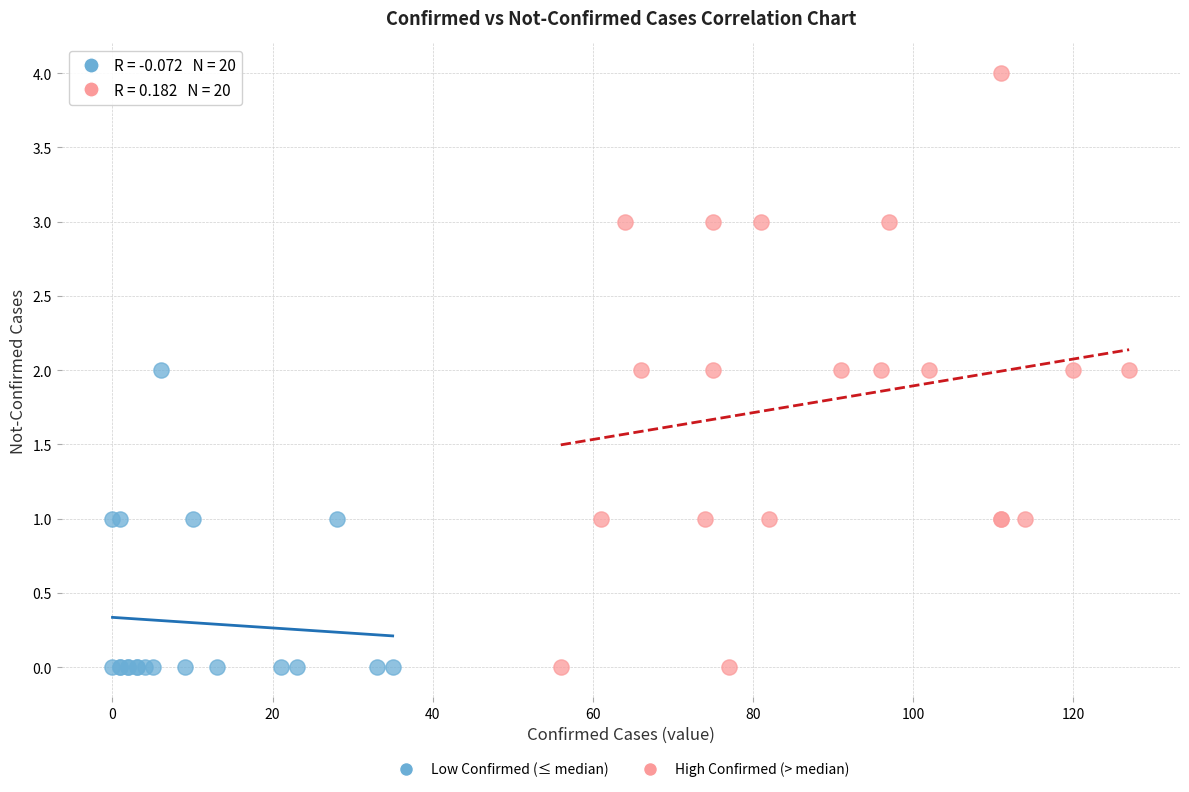

Which series has the widest spread of Y values?

High Confirmed (> median)